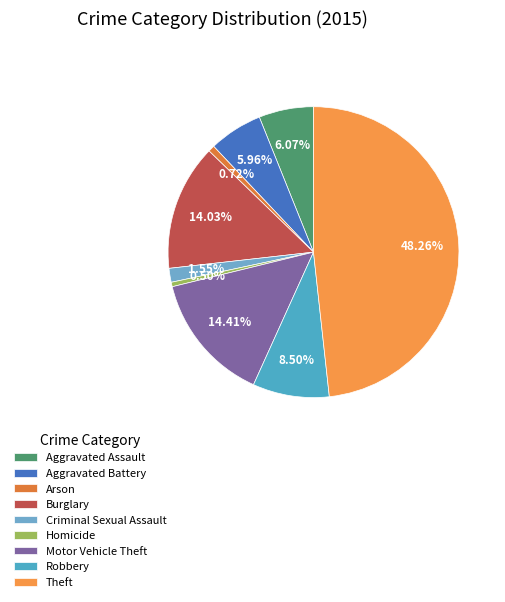

How many segments does this pie chart have?

9